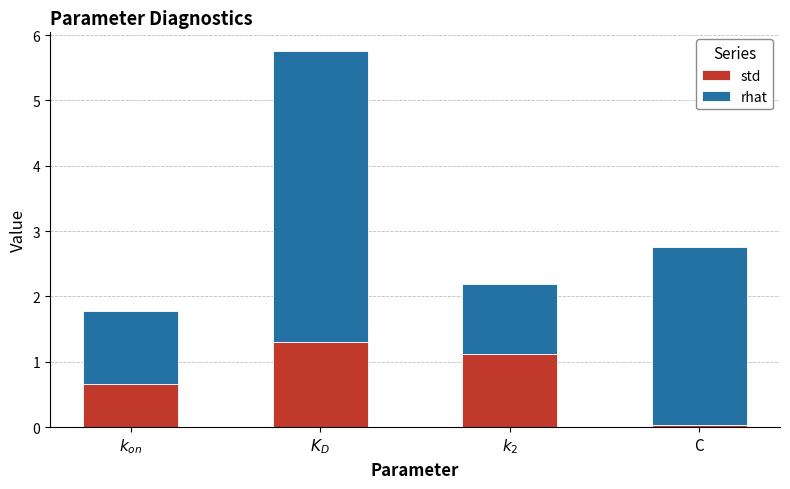

How many data points in std are above 1?

2